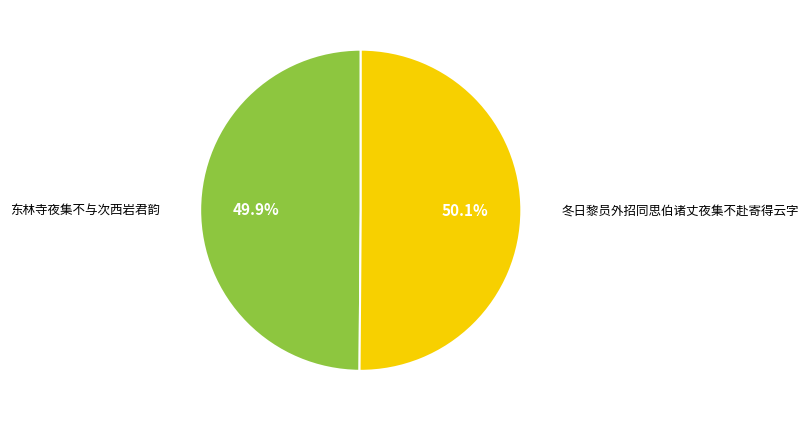

Does any single category account for the majority?

Yes